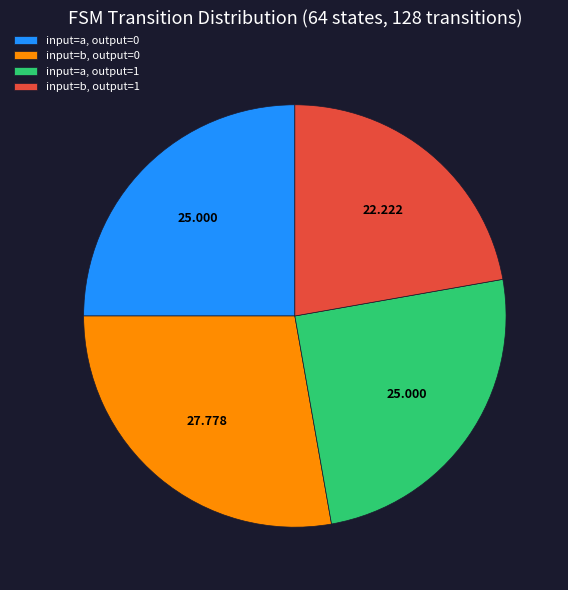

Combined, do input=b, output=0 and input=a, output=1 account for over 50%?

Yes